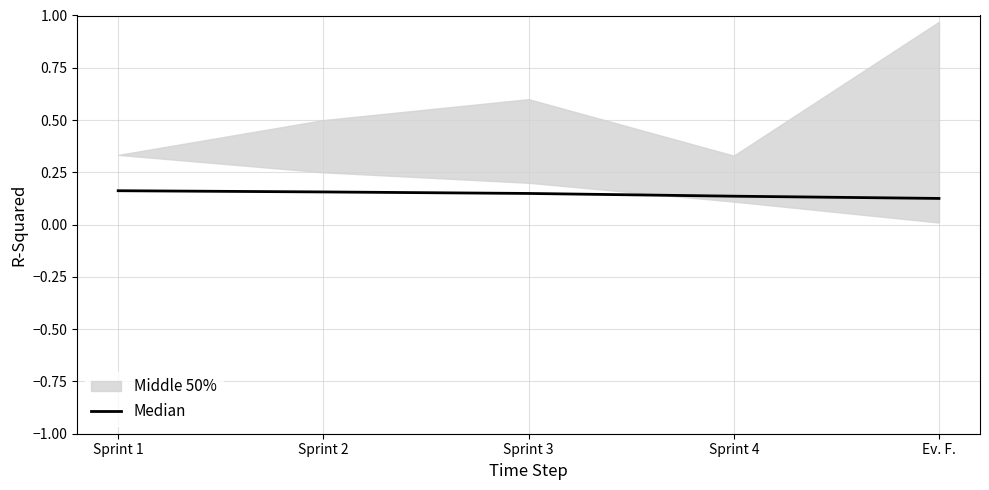

Reading right to left, list all the values displayed in this chart.

0.1	0.1	0.1	0.2	0.2